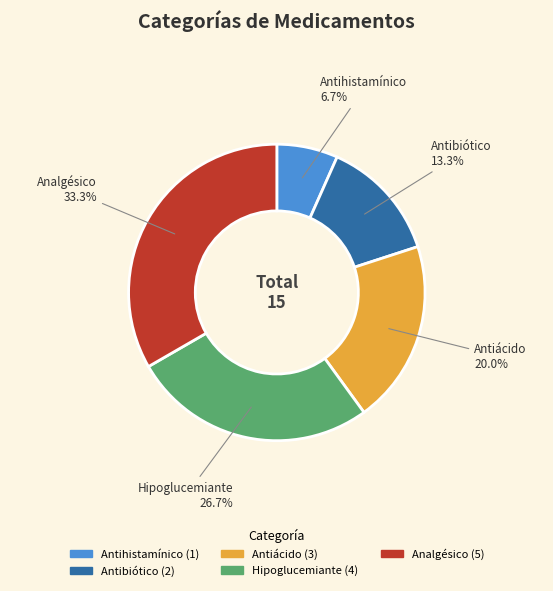

How many segments does this pie chart have?

5